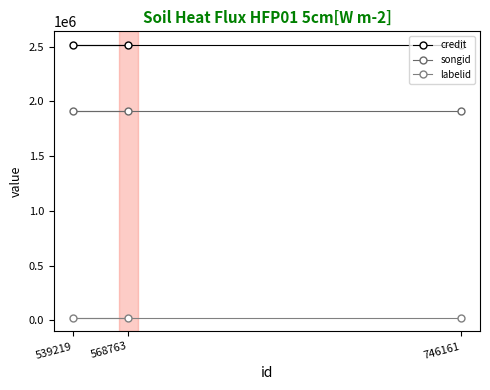

List the labels in order of credit value, largest first.

568763, 539219, 746161